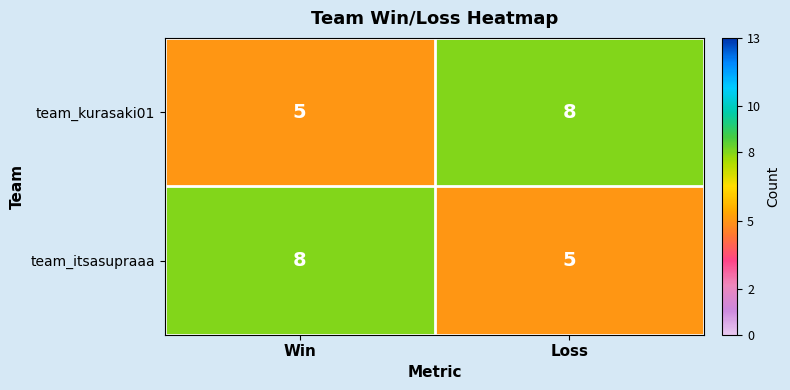

What is the sum of the team_itsasupraaa values at Loss and Win?

13